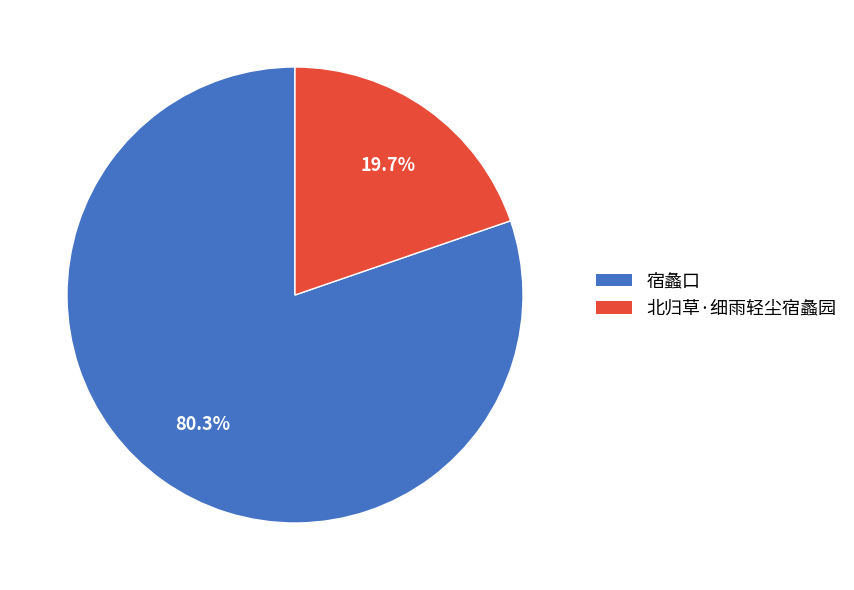

Is it true that 宿蠡口 is 80% of the pie?

True